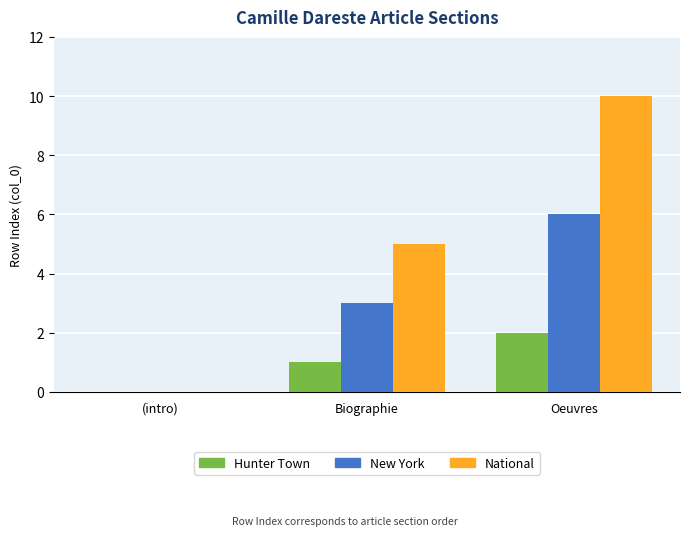

Reading right to left, list all the values displayed in this chart.

Hunter Town: Oeuvres=2	Biographie=1	(intro)=0
New York: Oeuvres=6	Biographie=3	(intro)=0
National: Oeuvres=10	Biographie=5	(intro)=0